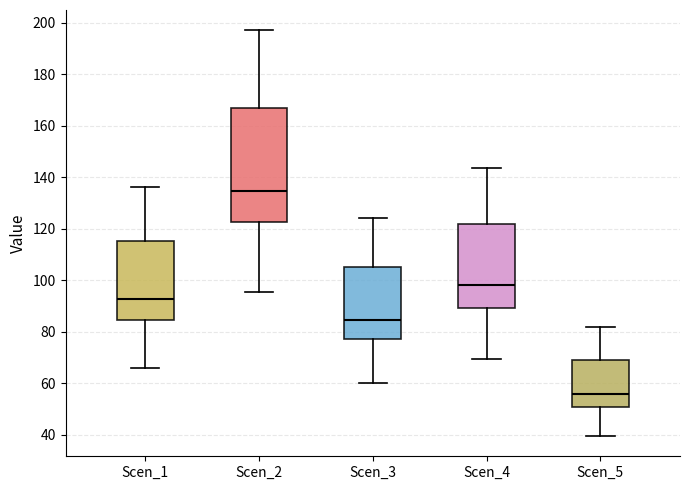

Reading left to right, transcribe this box plot: for each box, give where its median line is, the range the box spans, and where its two whiskers end, as read against the y-axis. The values are not printed on the chart, so give them approximately, as read against the axis.

Scen_1: median 92, box 84 to 116, whiskers 66 to 136
Scen_2: median 134, box 122 to 166, whiskers 96 to 198
Scen_3: median 84, box 78 to 106, whiskers 60 to 124
Scen_4: median 98, box 90 to 122, whiskers 70 to 144
Scen_5: median 56, box 50 to 70, whiskers 40 to 82